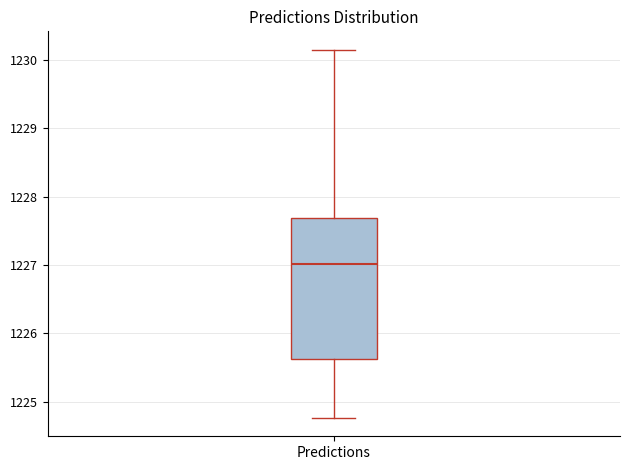

Where does the median line of the box for Predictions sit on the y-axis? The values are not printed on the chart, so give them approximately, as read against the axis.

1227.0